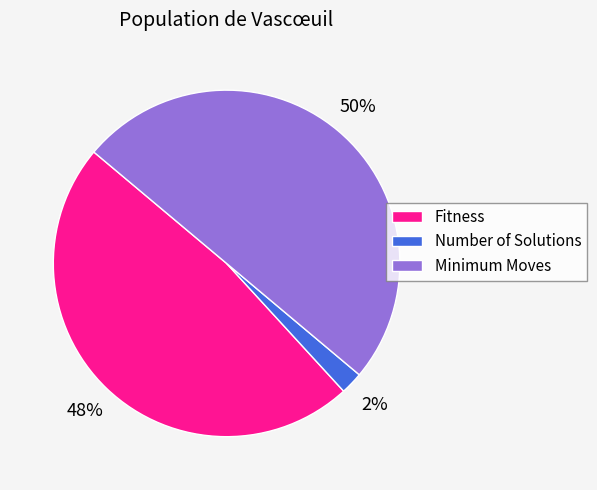

How many segments does this pie chart have?

3